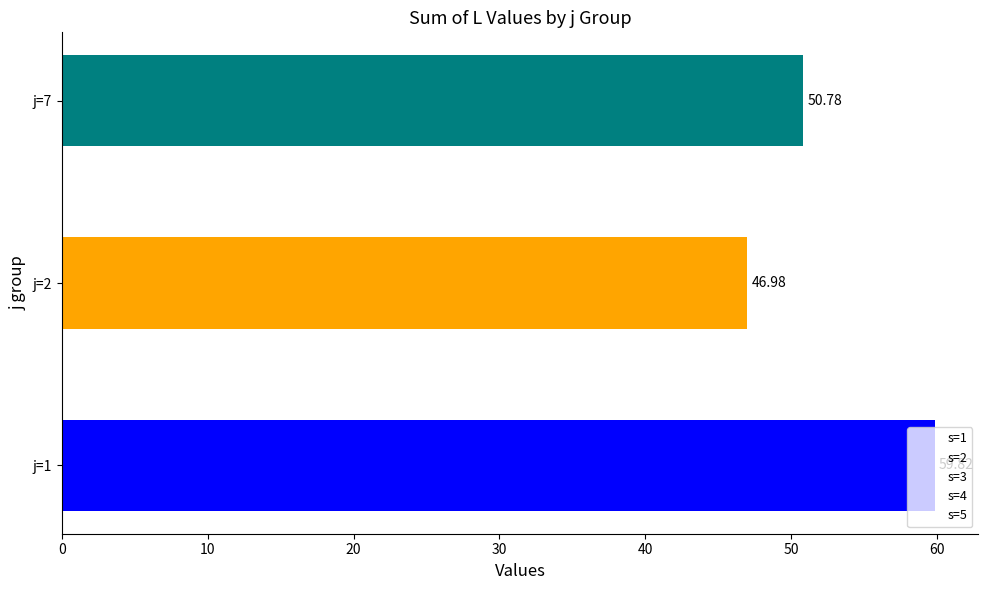

How many series are shown in this chart?

1